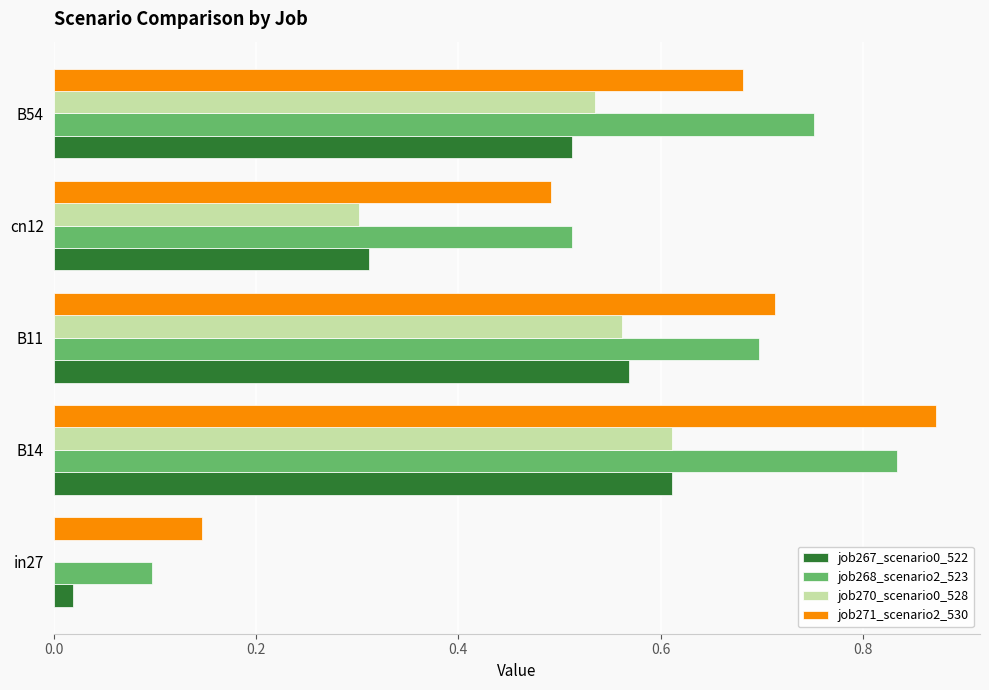

The job270_scenario0_528 series shows 0.0 at in27. True or false?

True